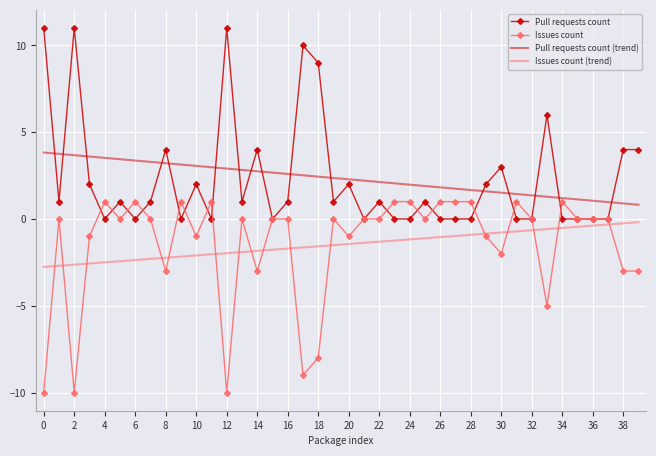

How many distinct data groups are displayed?

4